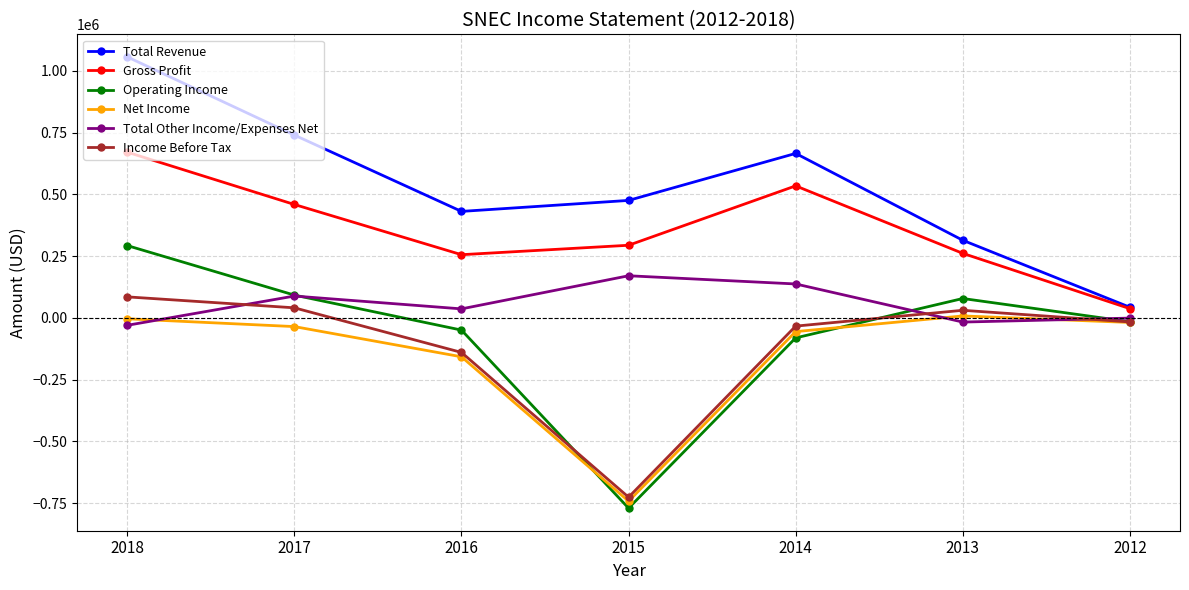

True or false: Gross Profit and Net Income intersect in this chart.

False